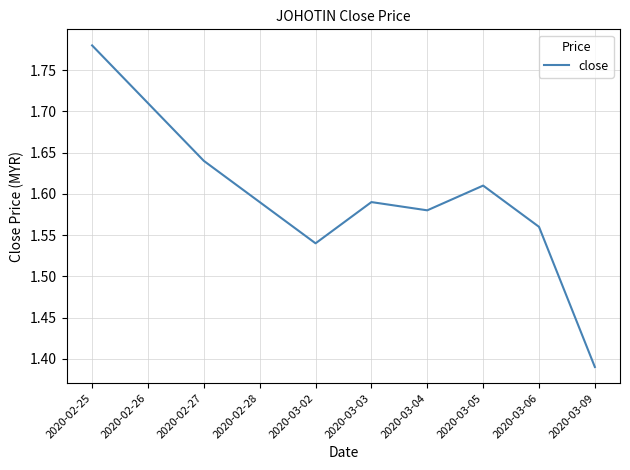

At which label is the value closest to 1?

2020-03-09